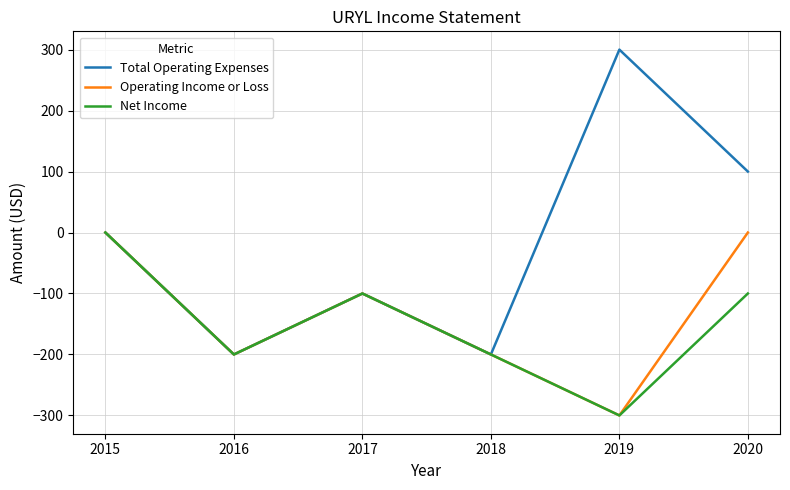

At which category does the chart reach its minimum across all series?

2019